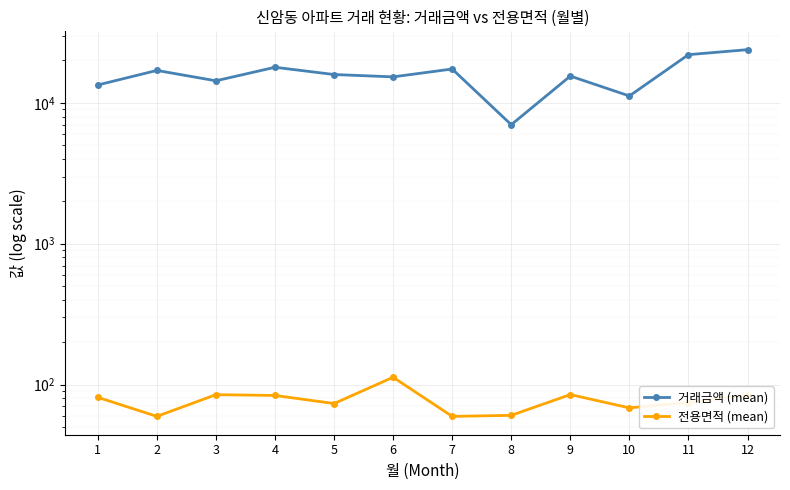

True or false: 거래금액 (mean) and 전용면적 (mean) intersect in this chart.

False